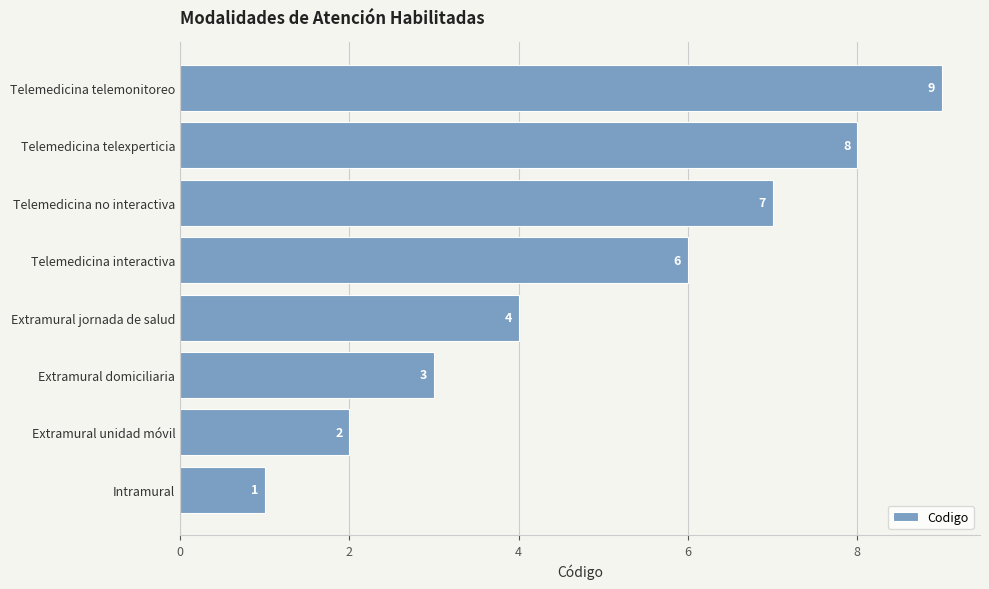

Rank the categories by value from lowest to highest.

Intramural, Extramural unidad móvil, Extramural domiciliaria, Extramural jornada de salud, Telemedicina interactiva, Telemedicina no interactiva, Telemedicina telexperticia, Telemedicina telemonitoreo